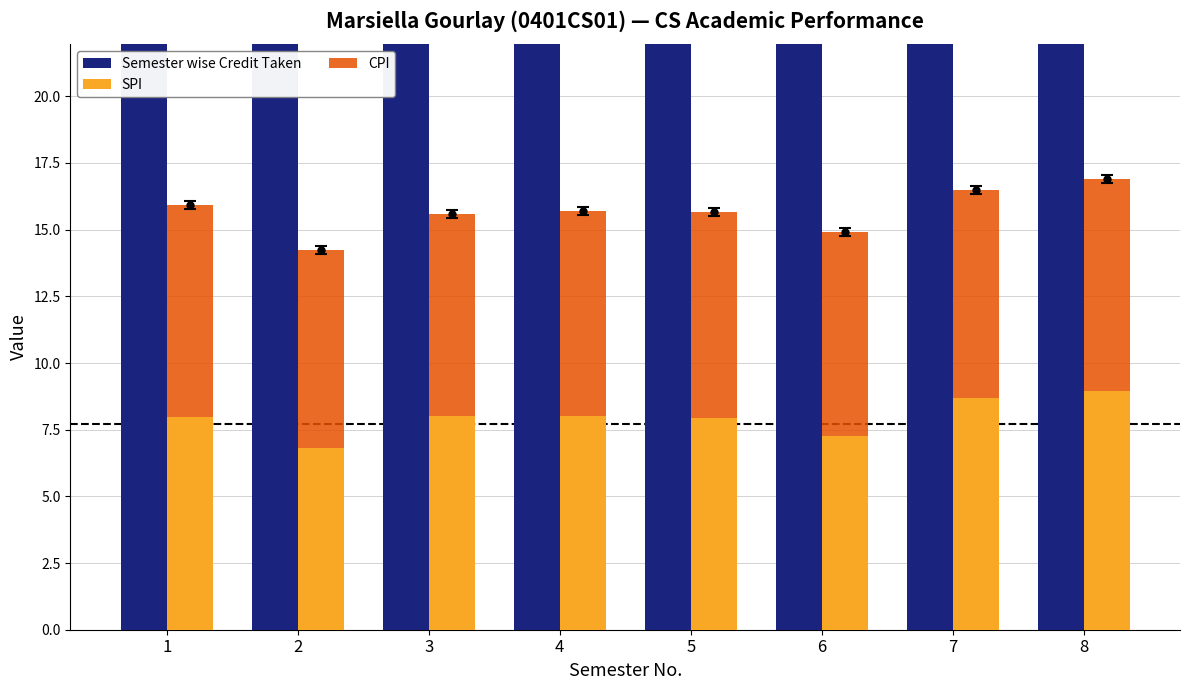

What is the total value across all series at 8?

56.9